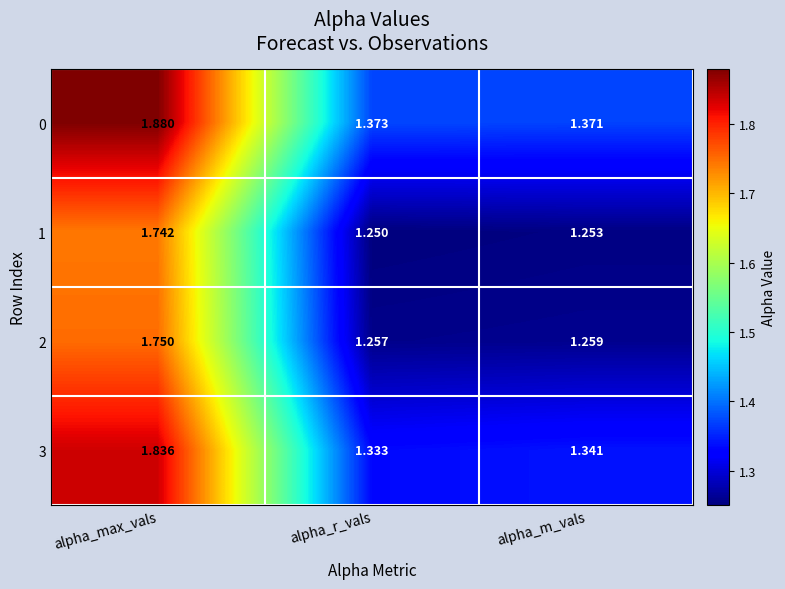

Where is 3 nearest to the value 1?

alpha_r_vals